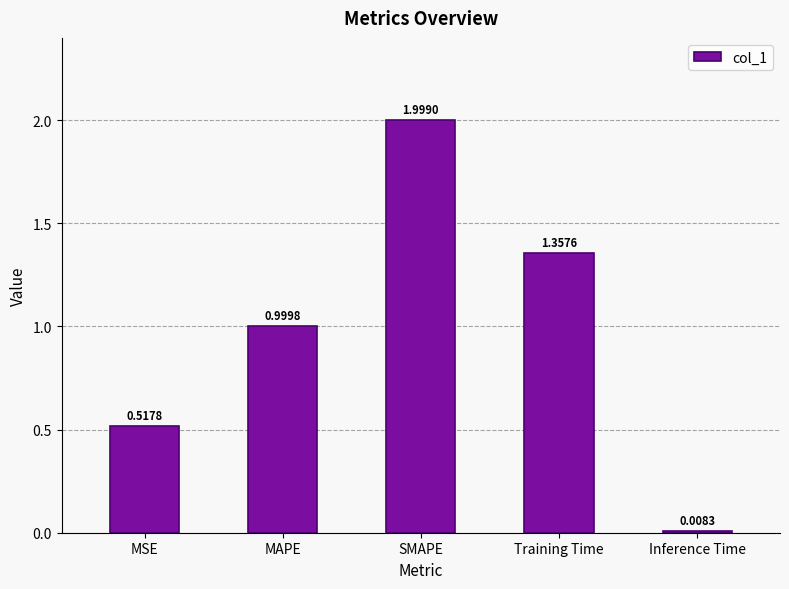

Which has a higher value, SMAPE or MAPE?

SMAPE